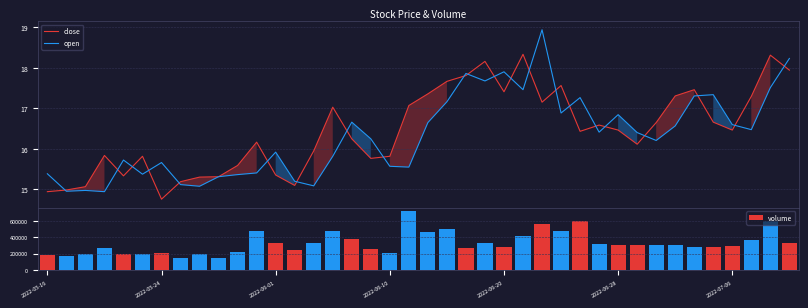

How many groups of bars are there?

40